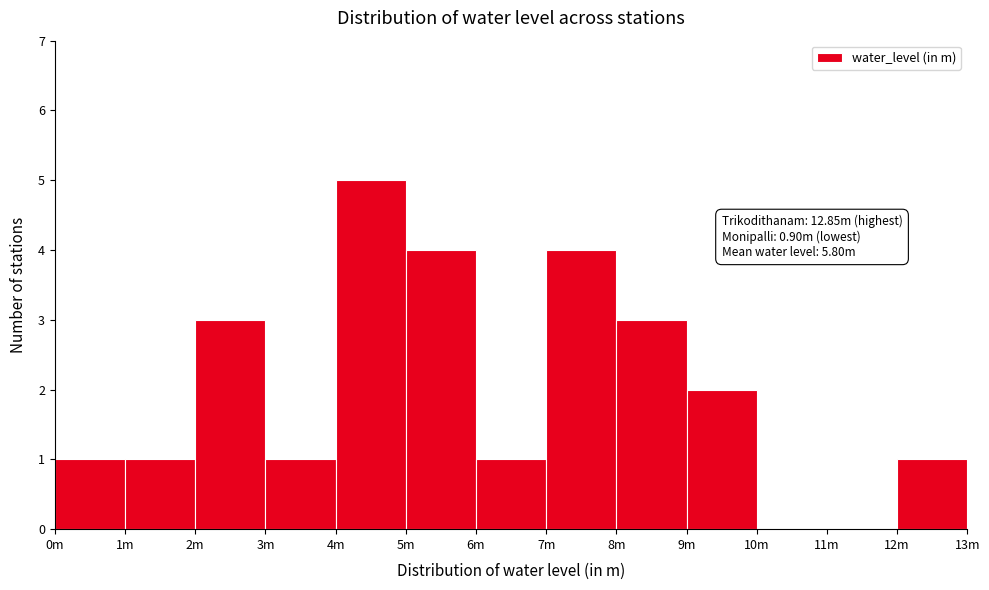

Reading left to right, transcribe all the data shown in this chart.

0m=1	1m=1	2m=3	3m=1	4m=5	5m=4	6m=1	7m=4	8m=3	9m=2	10m=0	11m=0	12m=1